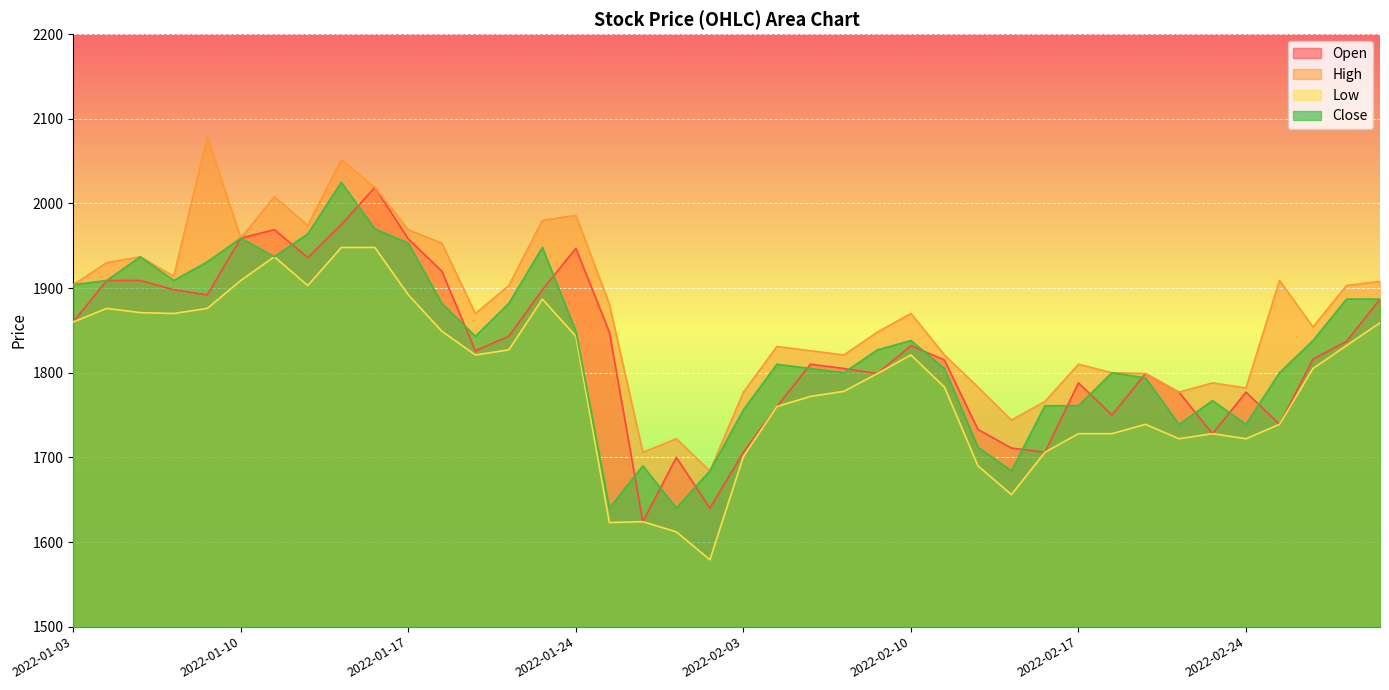

Between 2022-01-24 and 2022-02-28, which series saw the biggest shift?

High